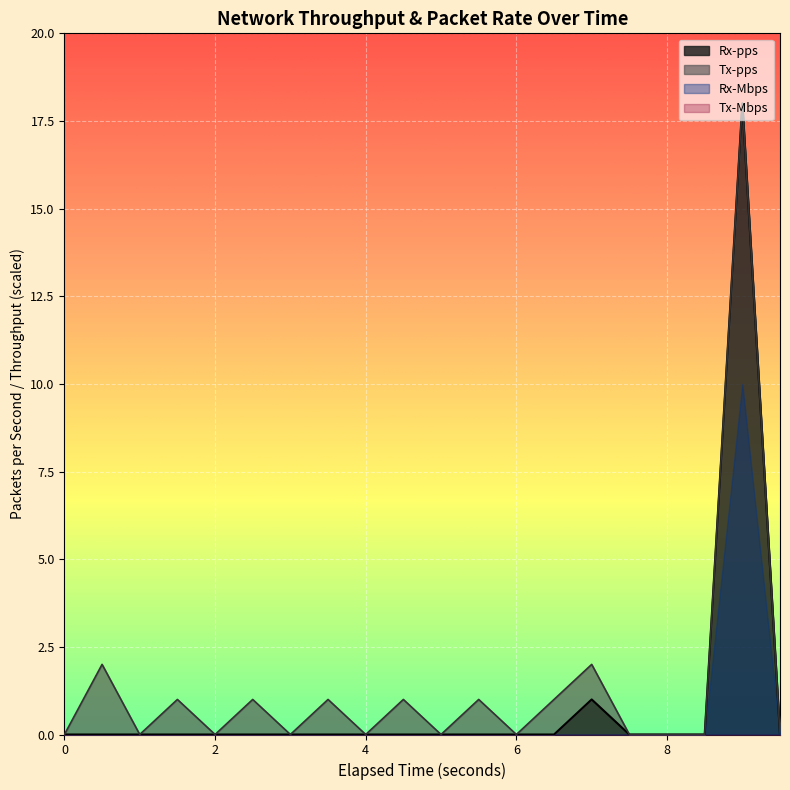

Is the value of Rx-pps at 4.5 greater than the value of Rx-Mbps at 0.5?

Yes